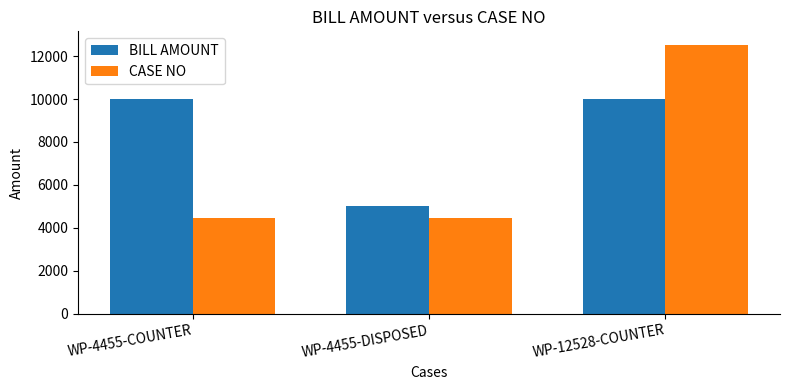

What are all the series names shown in the legend?

BILL AMOUNT, CASE NO